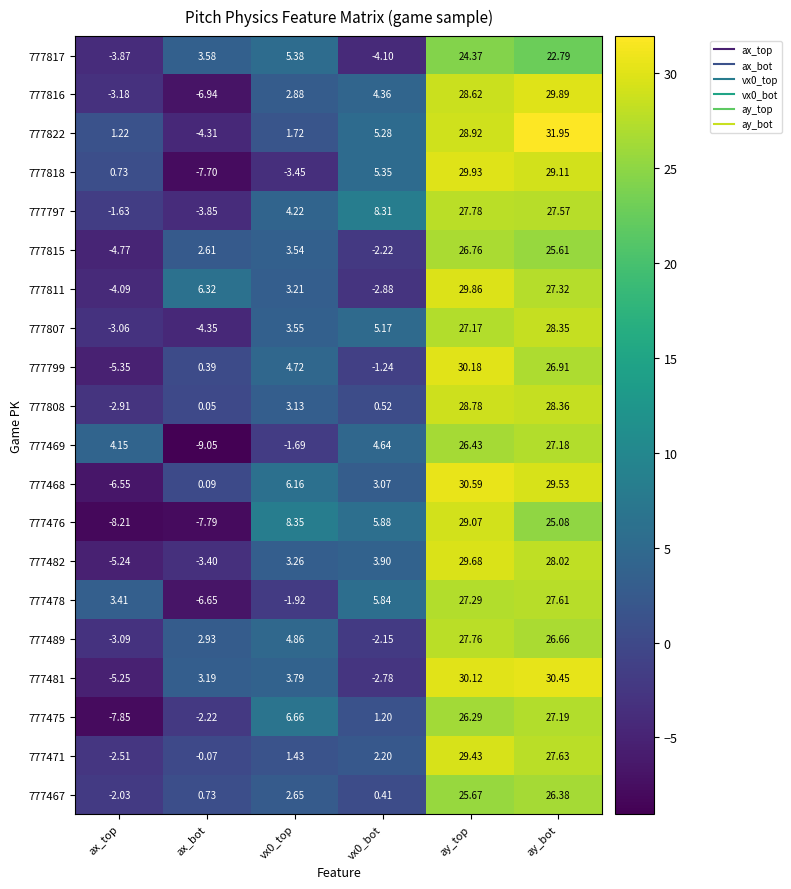

At which category is the sum across all series the highest?

ay_top